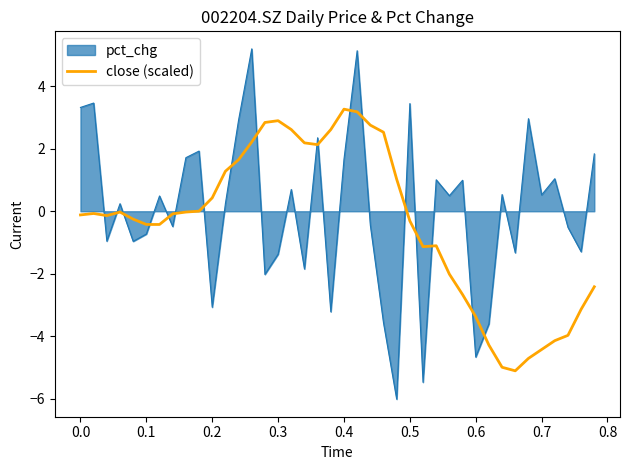

What is the maximum value shown in the chart?

5.2